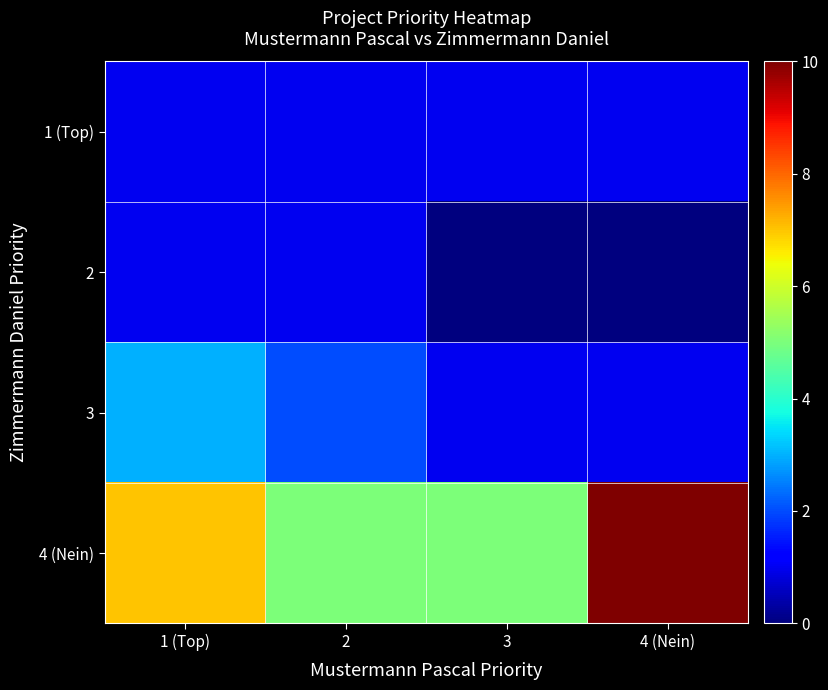

Between 4 (Nein) and 1 (Top), which is larger?

4 (Nein)